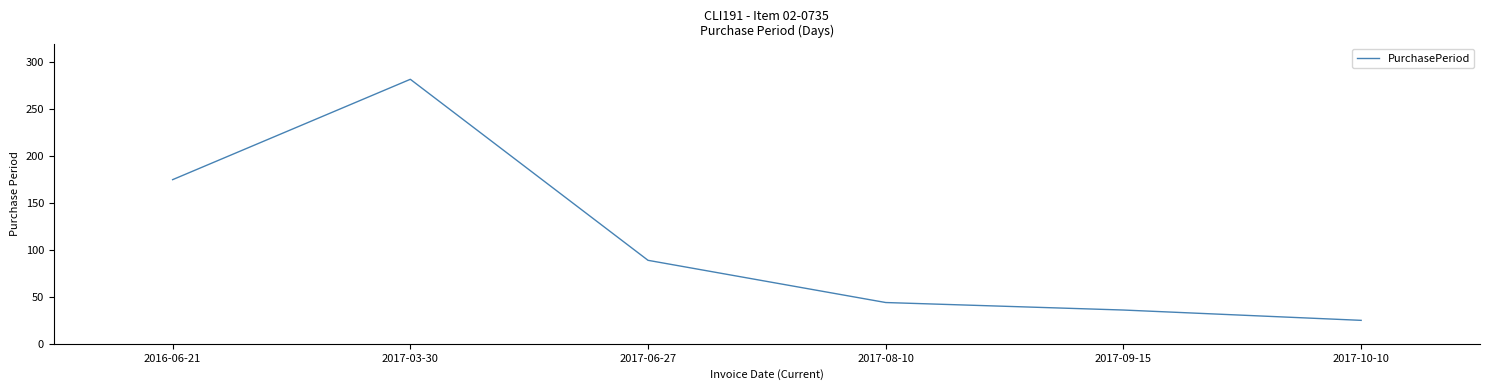

Which label corresponds to the smallest value in the chart?

2017-10-10